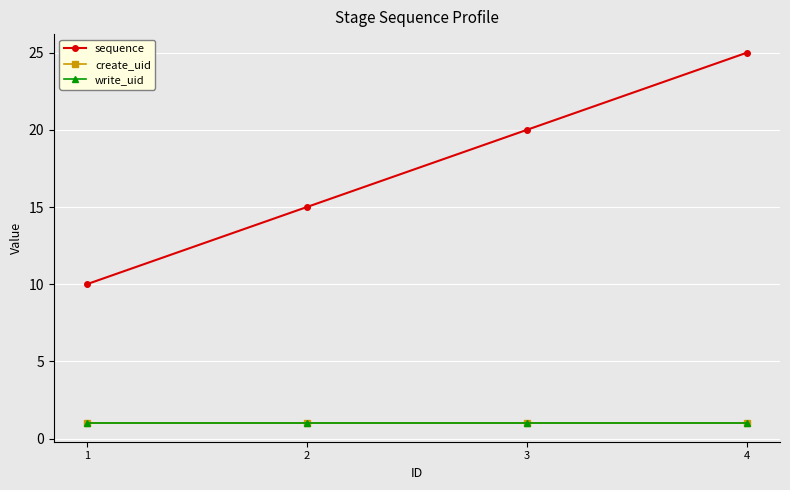

Does the chart have visible grid lines?

Yes